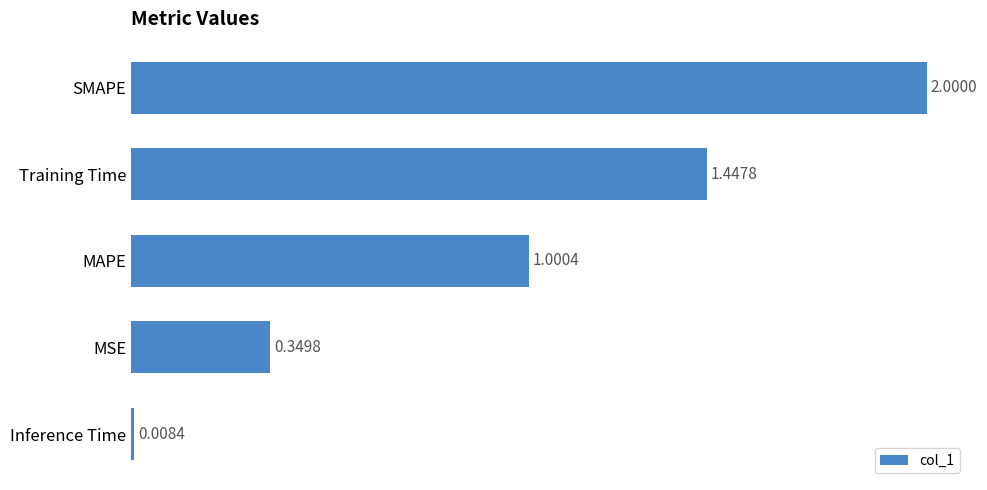

What is the label of the 5th bar from the top?

Inference Time